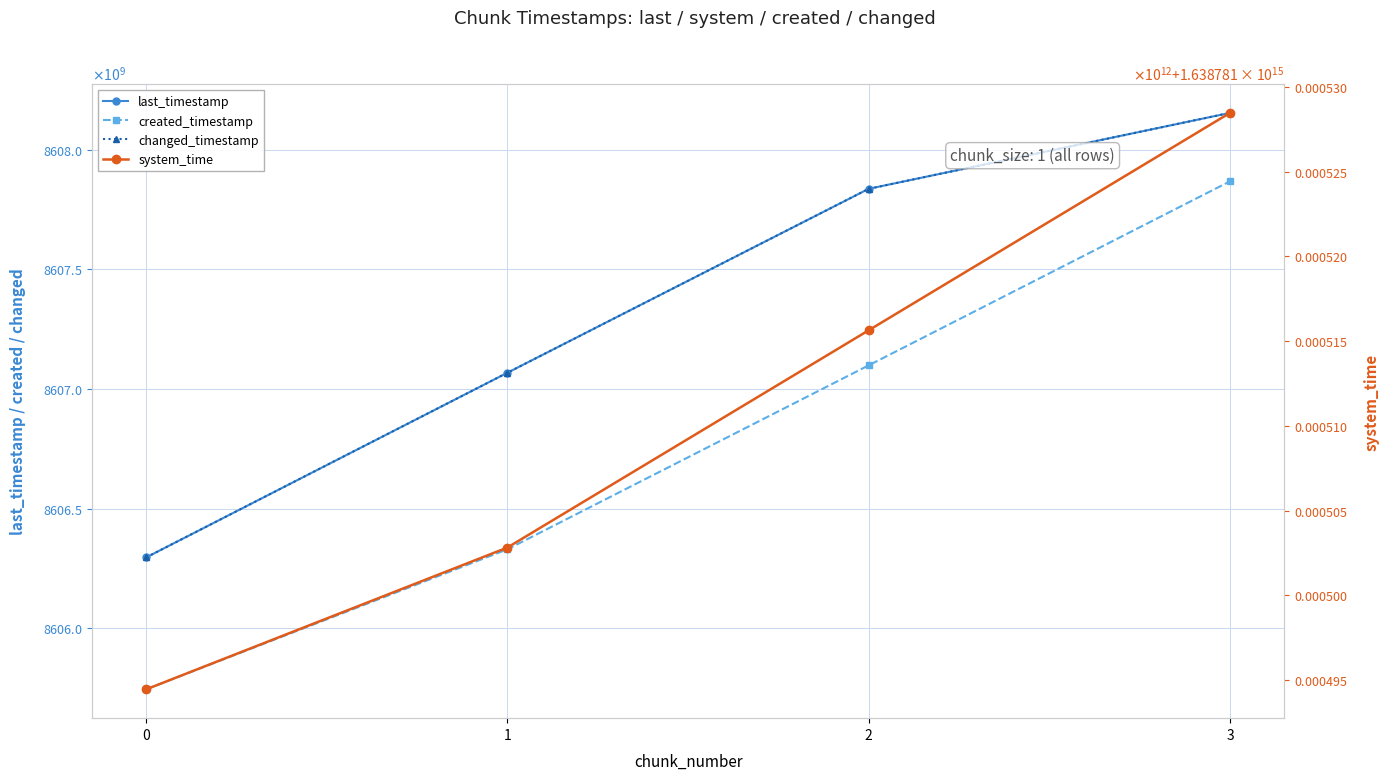

What is the value of the changed_timestamp point at the 1st from the left?

8606295622531